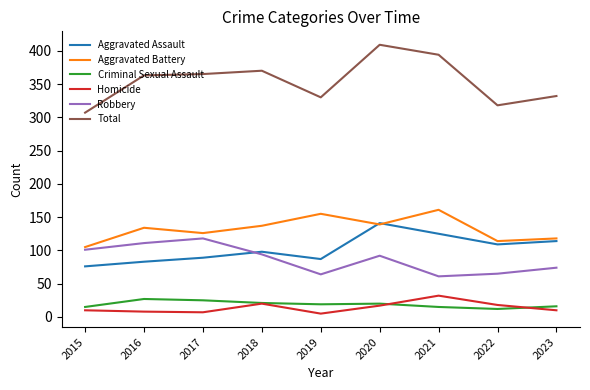

Does the chart display data point markers on the line(s)?

No